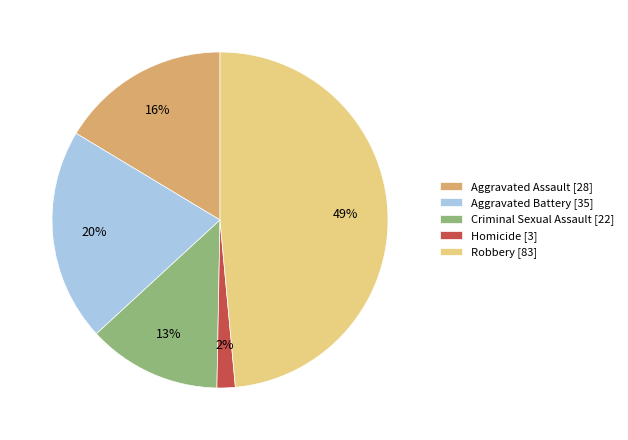

Is the sum of Aggravated Assault and Homicide greater than half?

No